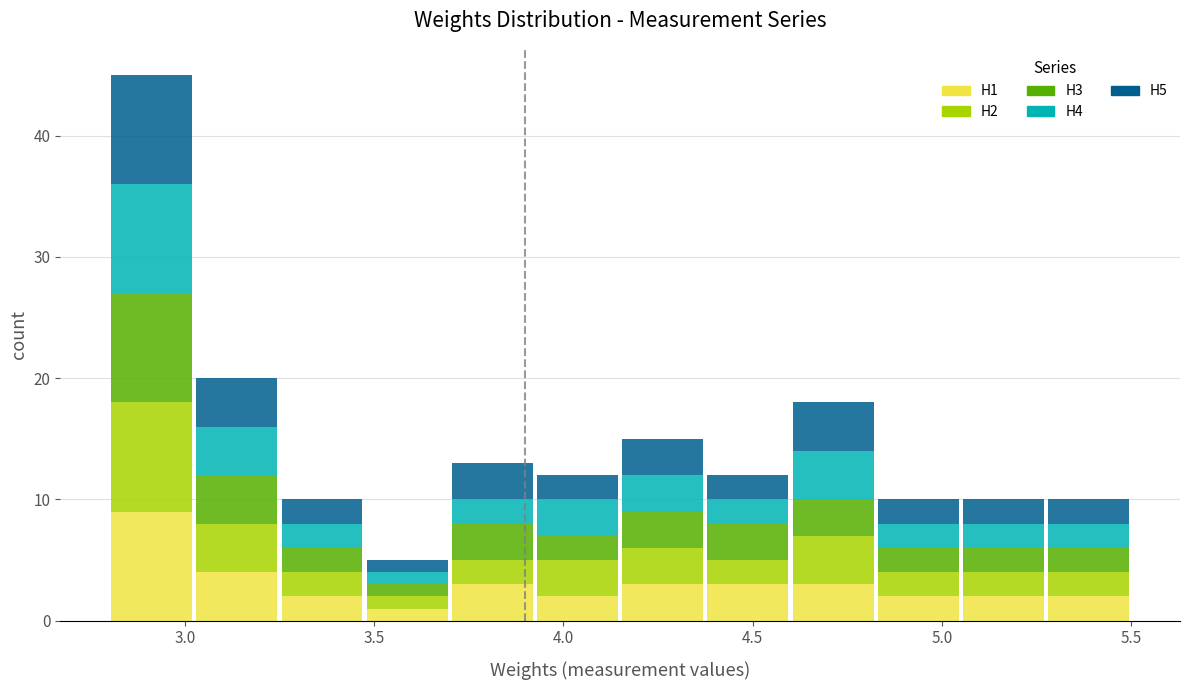

Which range on the x-axis has the tallest stacked bar (by total height)?

2.800 to 3.025